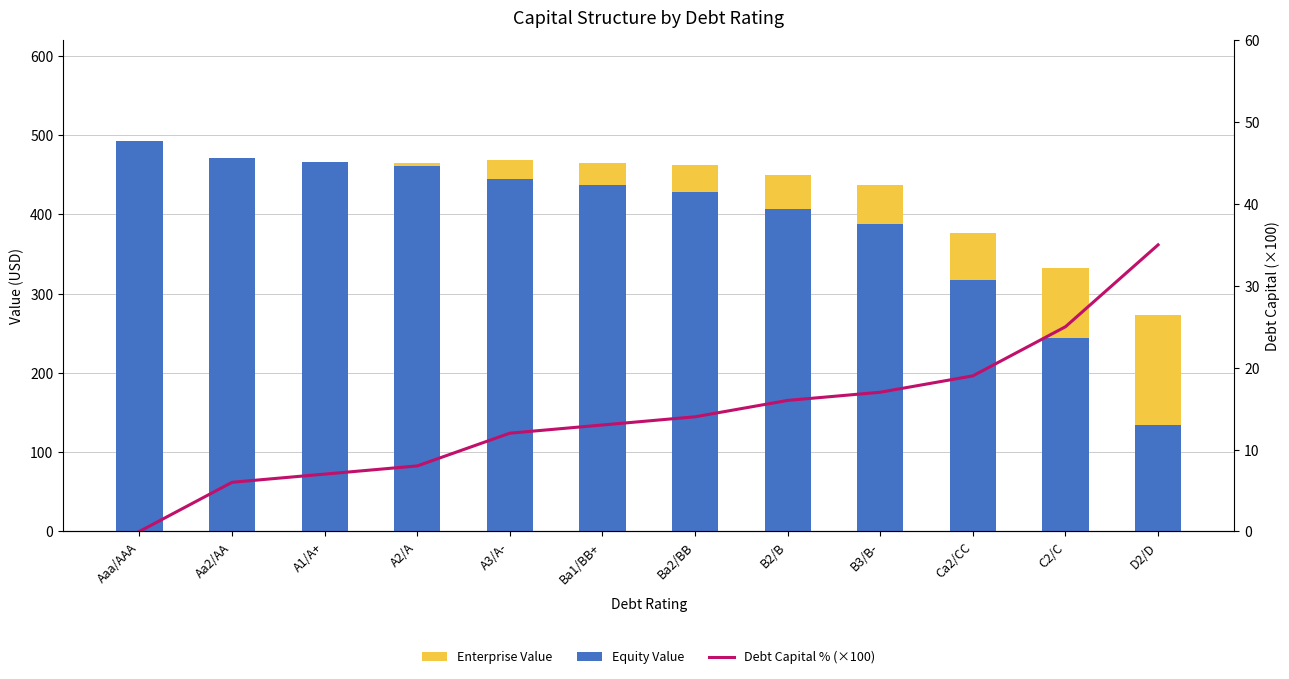

What is the difference between the second highest and minimum values in the Debt Capital % (×100) series?

25.0